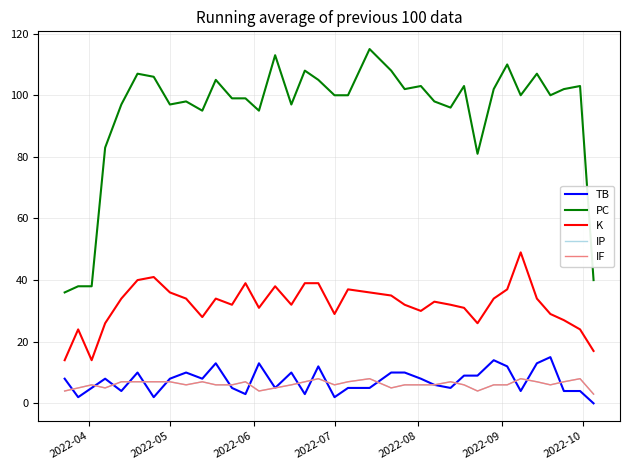

Which series has the largest total across all categories?

PC